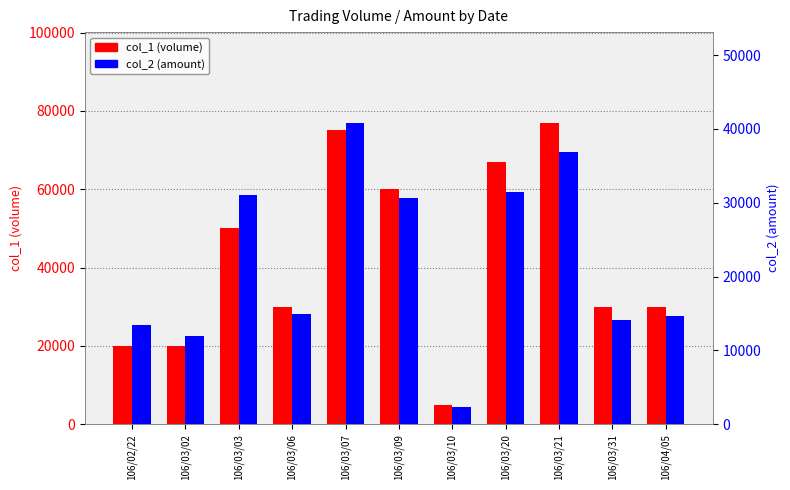

How many groups of bars are there?

11